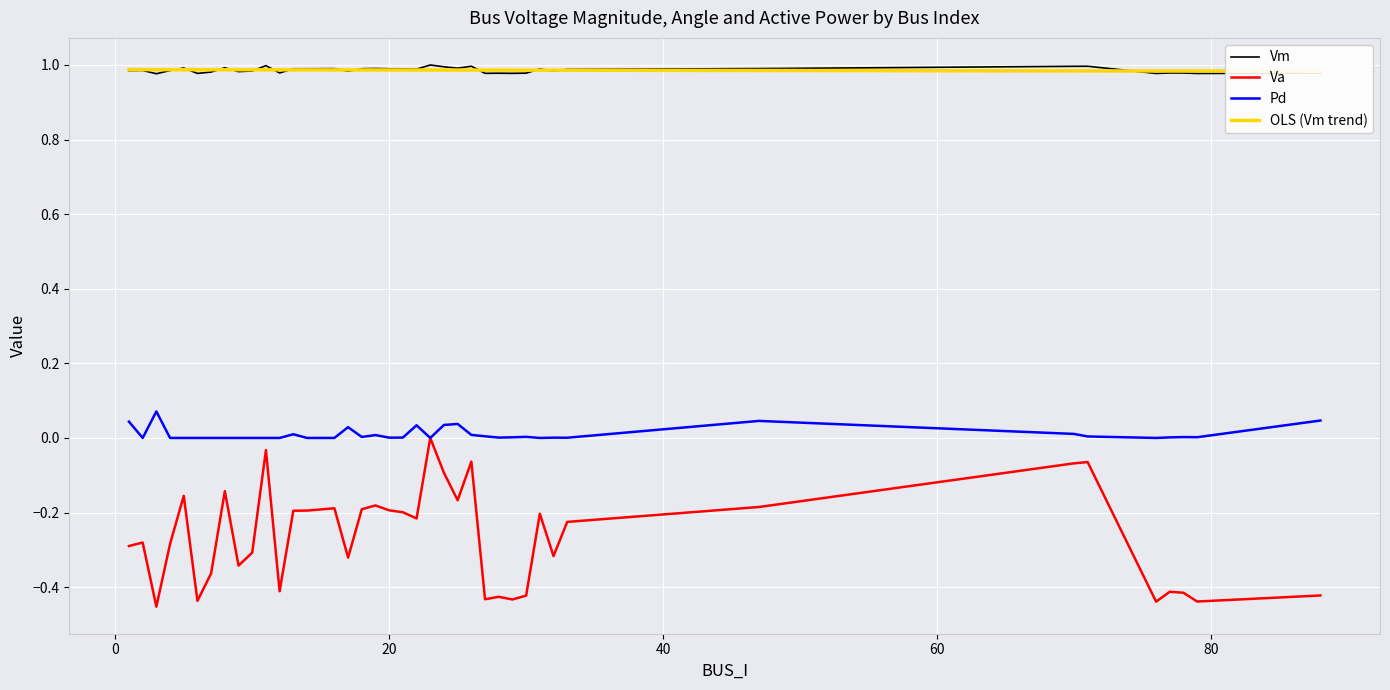

The Vm series shows 0.4 at −20. True or false?

False